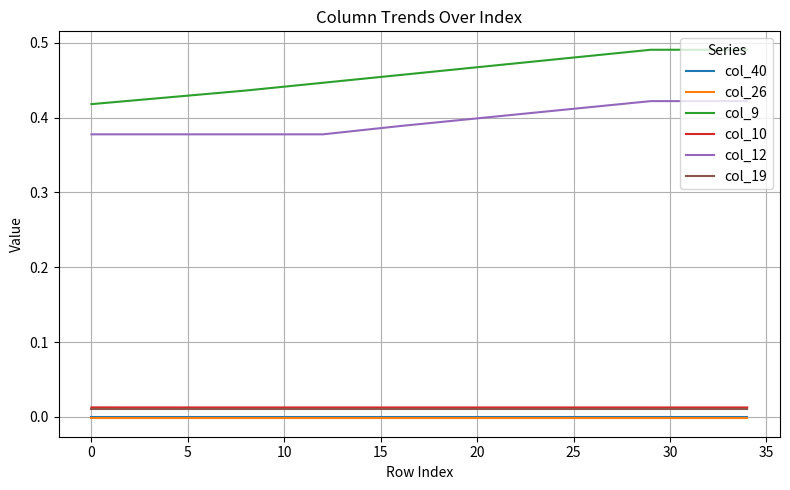

True or false: col_26 and col_10 intersect in this chart.

False